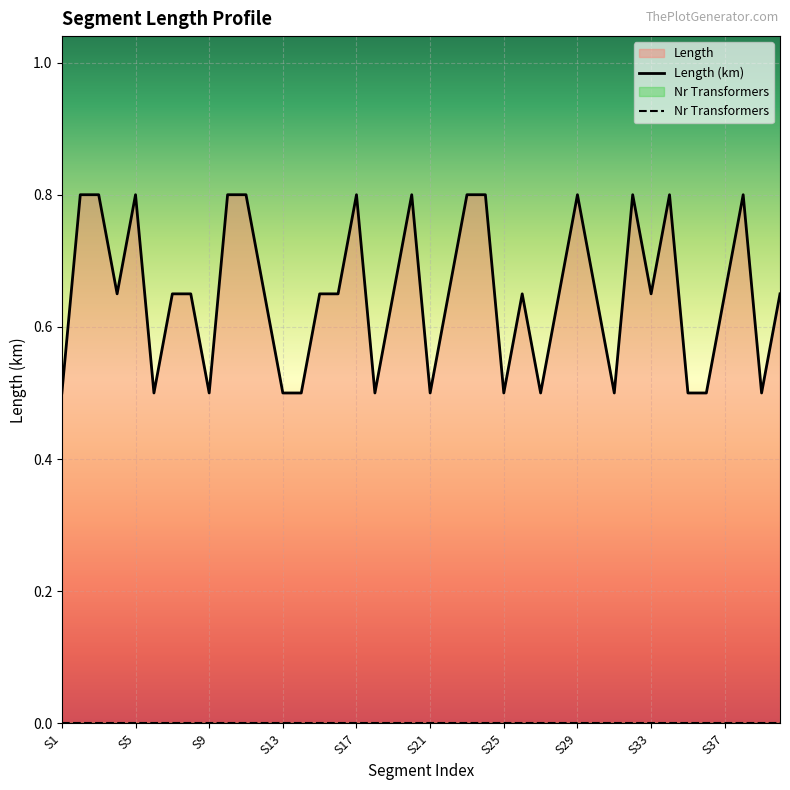

What is the spread (max minus min) of values at 37?

0.8